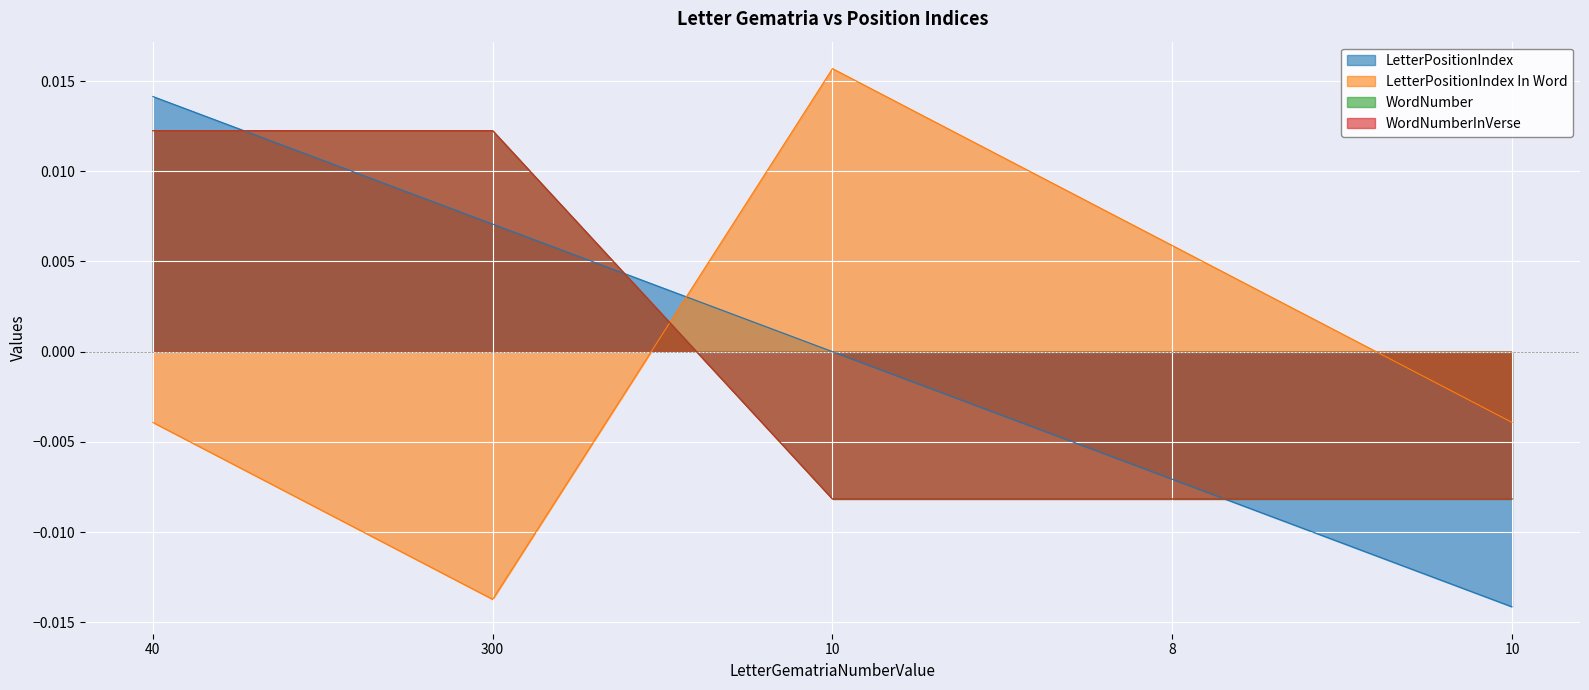

How many times do WordNumberInVerse and LetterPositionIndex cross each other?

3